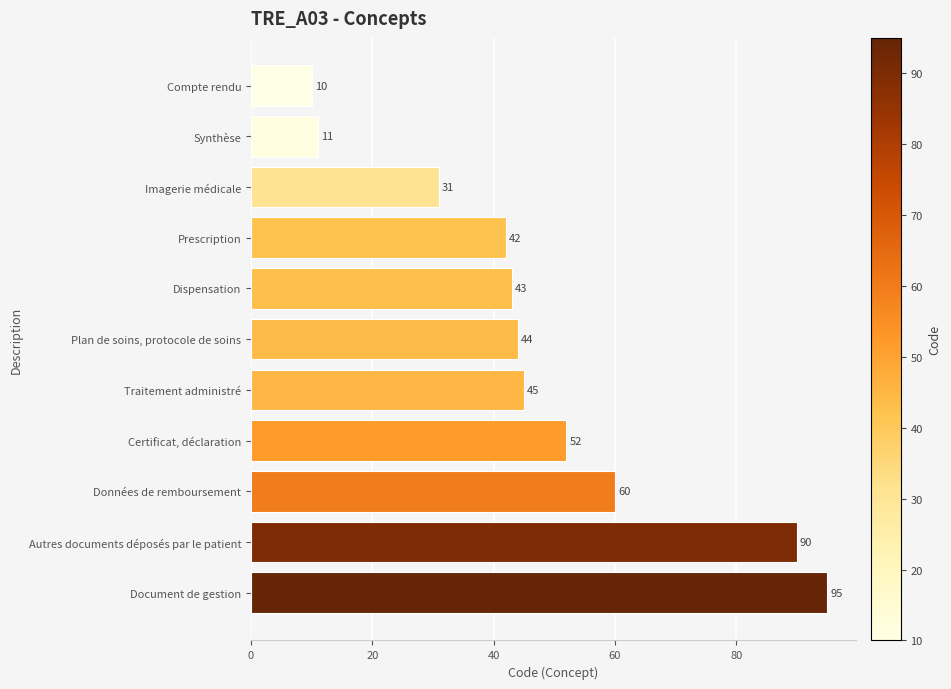

List the labels in order of value, largest first.

Document de gestion, Autres documents déposés par le patient, Données de remboursement, Certificat, déclaration, Traitement administré, Plan de soins, protocole de soins, Dispensation, Prescription, Imagerie médicale, Synthèse, Compte rendu